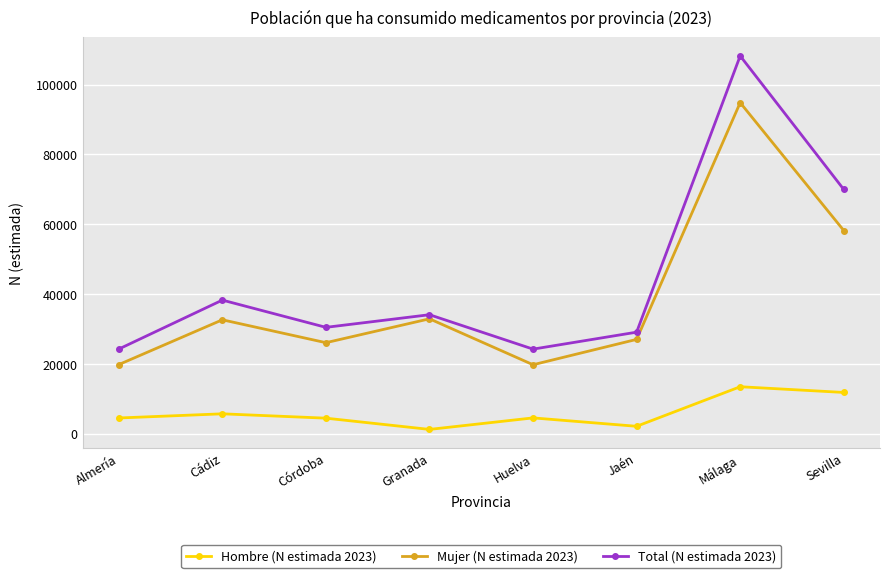

In Mujer (N estimada 2023), how many points are higher than both neighbors (excluding endpoints)?

3